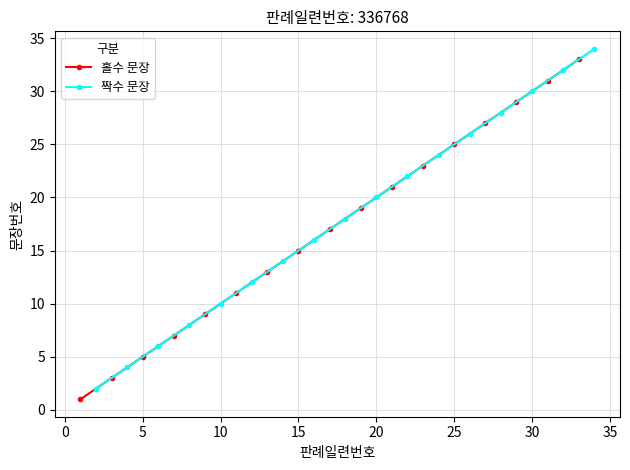

True or false: 홀수 문장 has more than 2 interior local peaks.

False